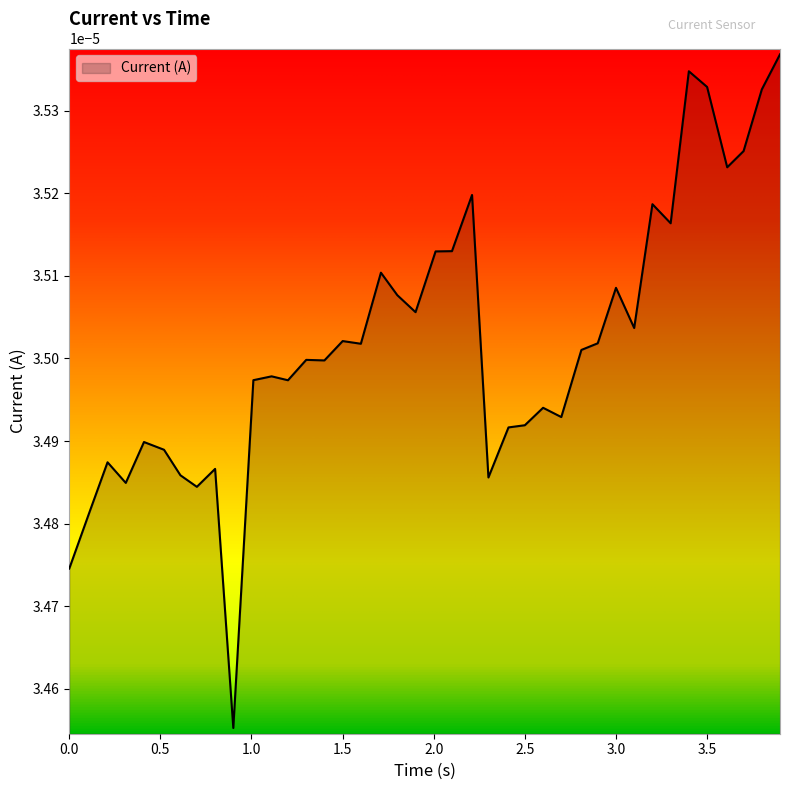

How many interior local peaks (higher than both neighbors) does the data have?

12